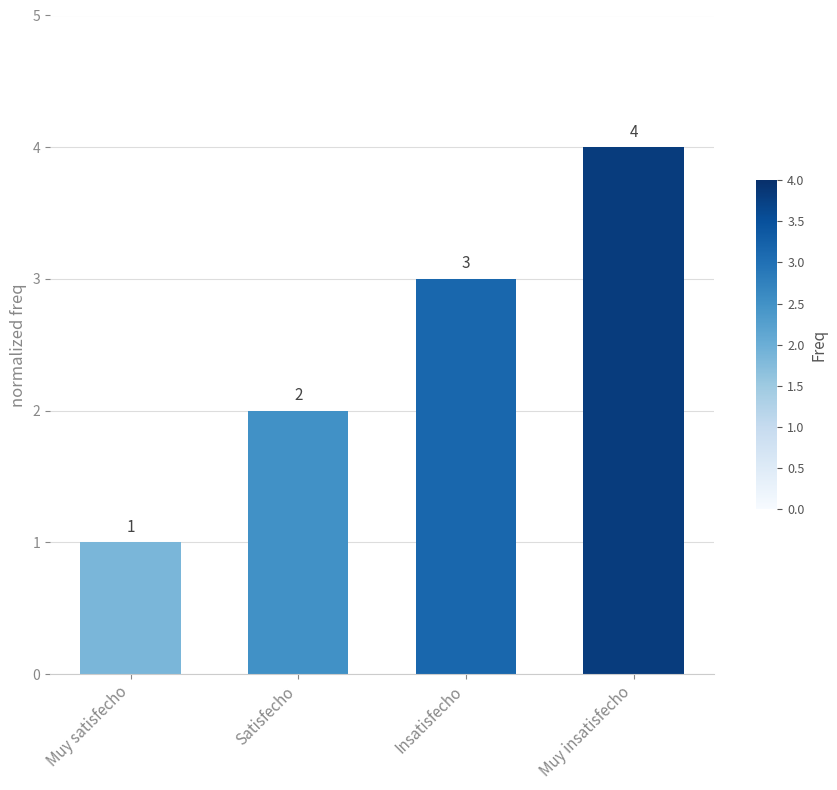

How many categories are shown in the chart?

4